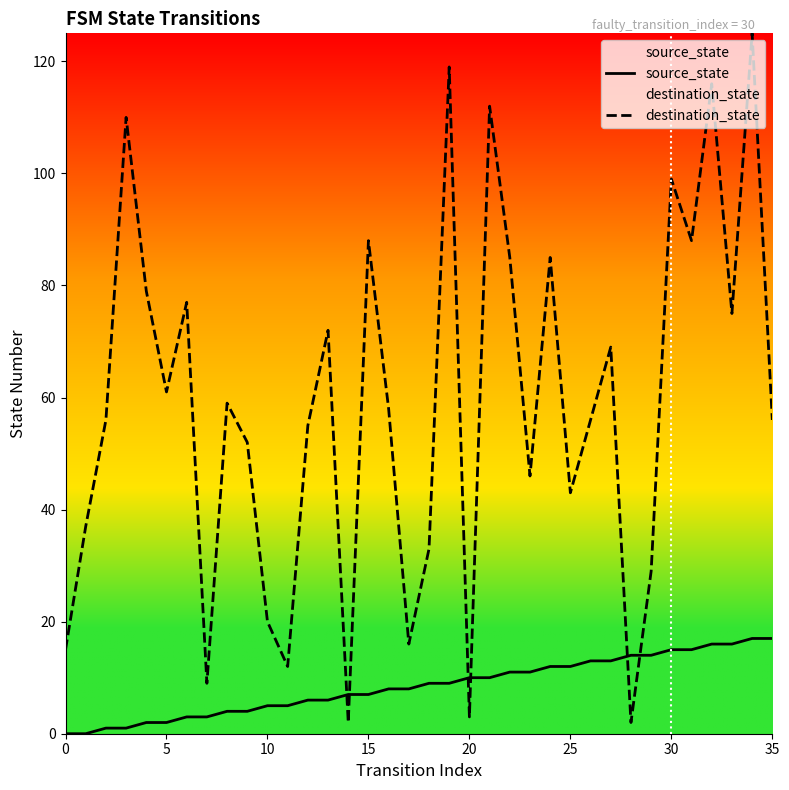

How many lines are shown in the chart?

2